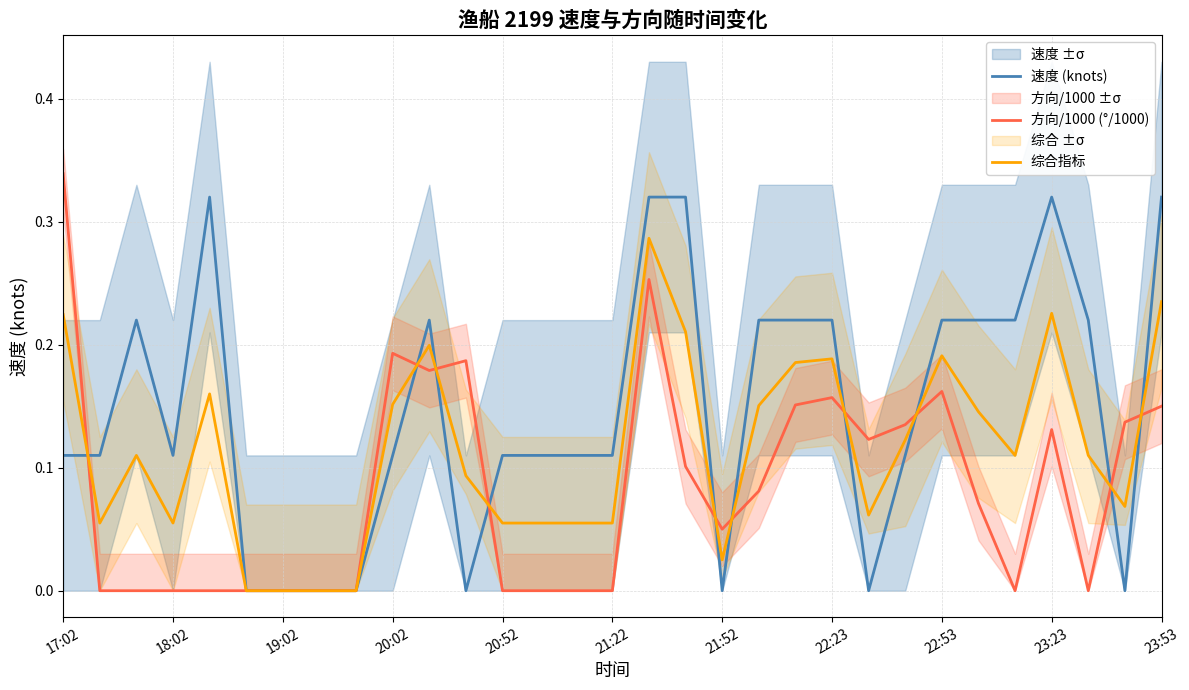

How many distinct data groups are displayed?

3